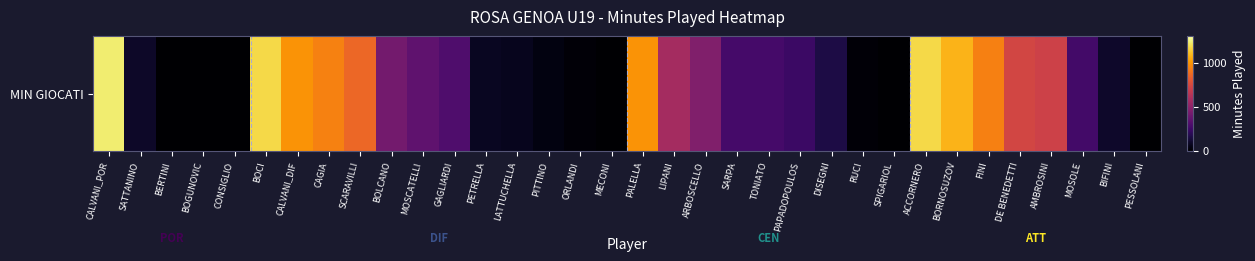

The chart shows a value of 21 at PETRELLA. True or false?

False